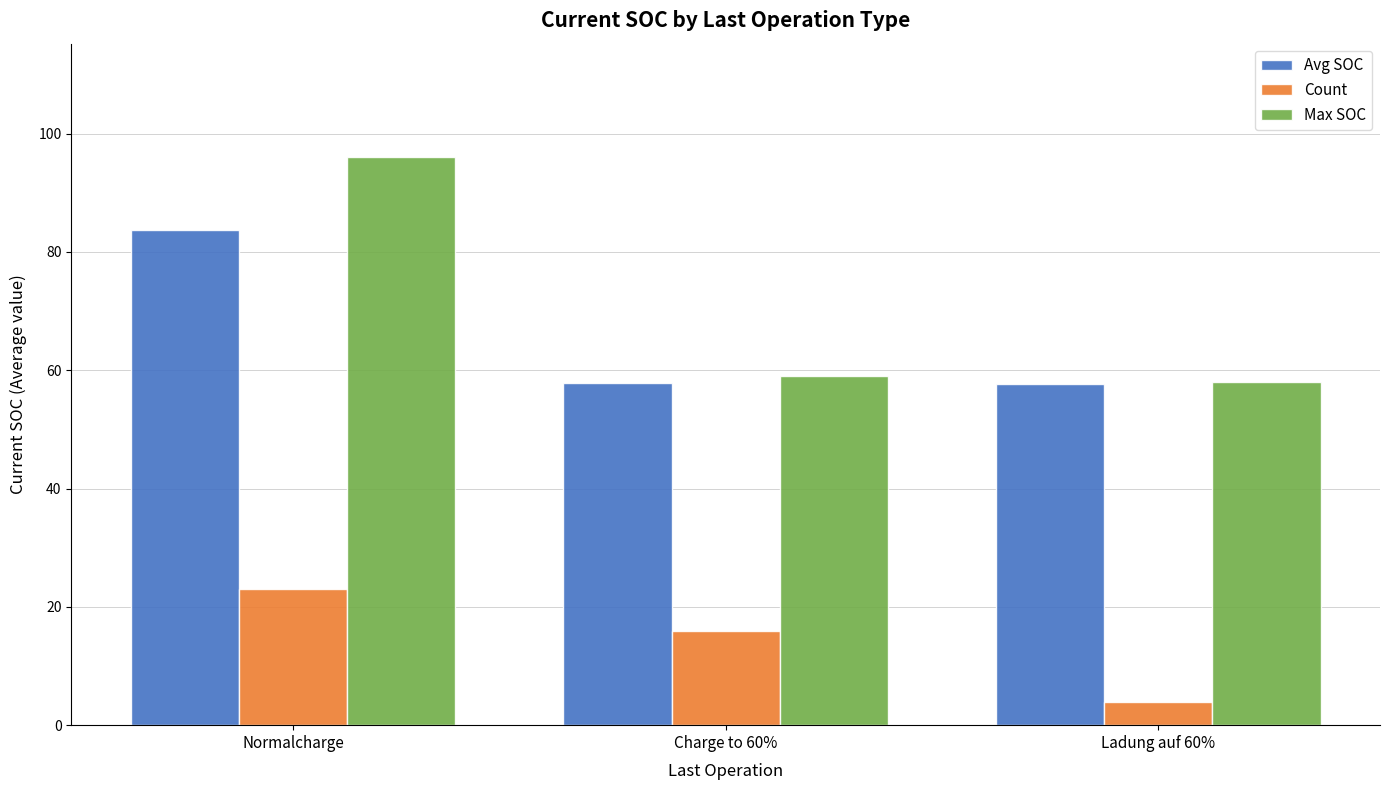

What is the difference between the Count values at Charge to 60% and Ladung auf 60%?

12.0